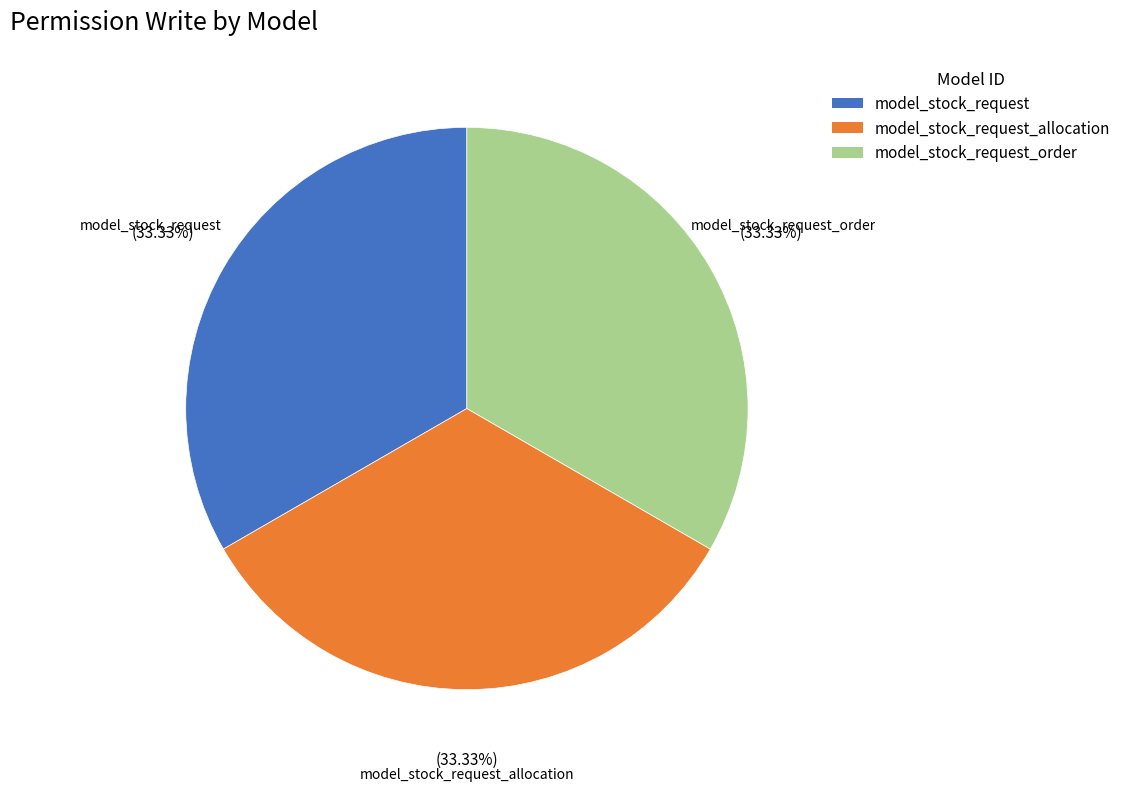

How many segments does this pie chart have?

3